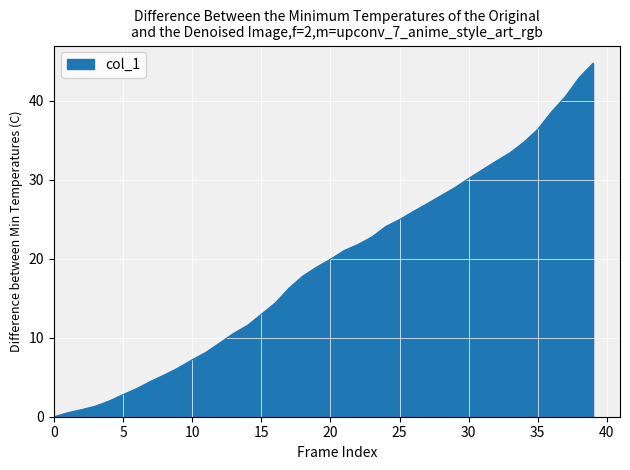

What is the greatest value displayed?

44.8